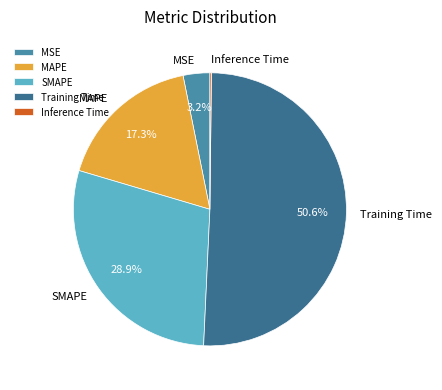

Does Training Time account for over 50% of the chart?

Yes